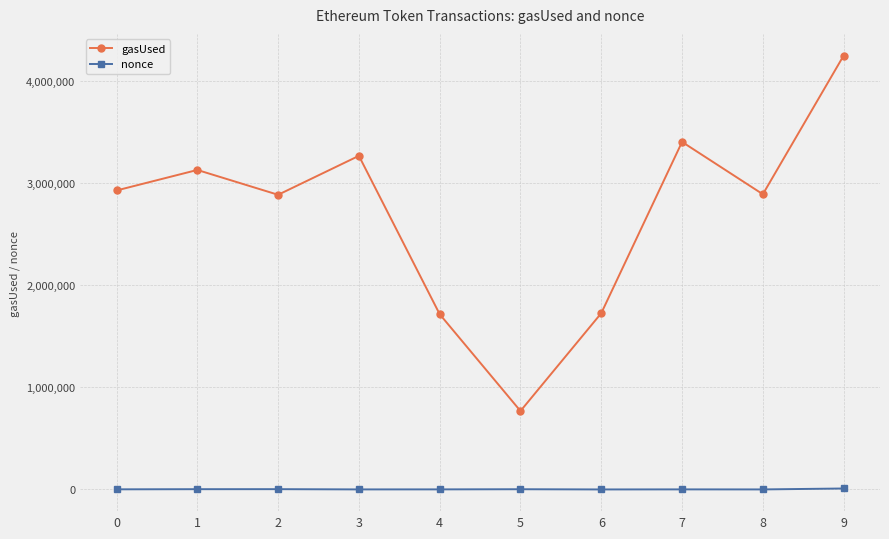

True or false: nonce and gasUsed intersect in this chart.

False